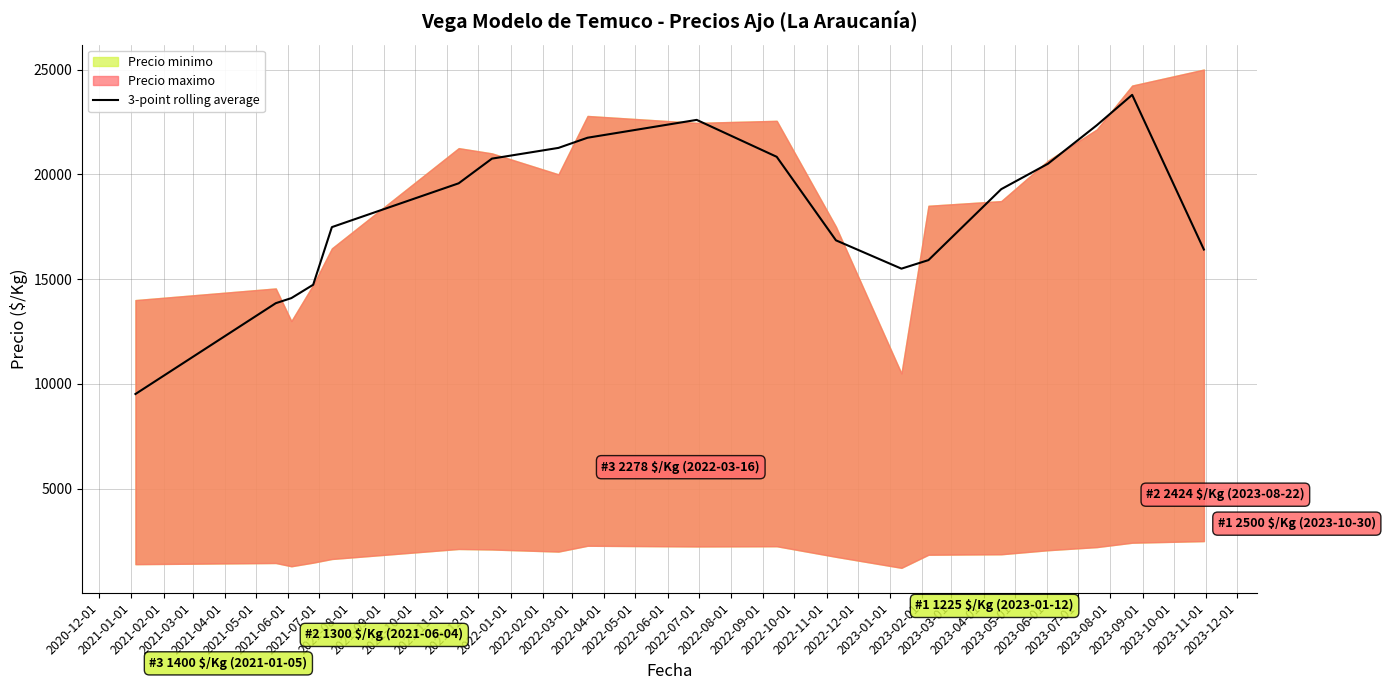

What is the sum of the values at 2022-04-01 and 2022-02-01?

41635.9